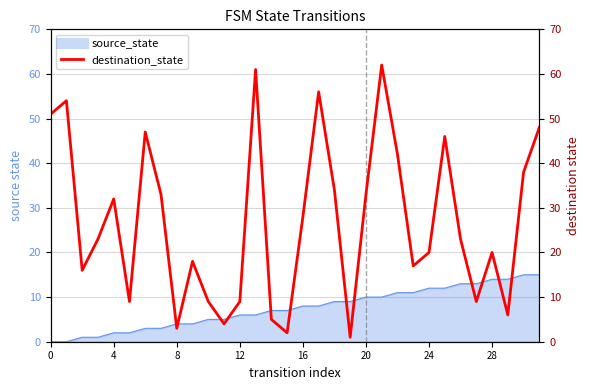

Reading left to right, extract all data points from this chart.

51	54	16	23	32	9	47	33	3	18	9	4	9	61	5	2	28	56	34	1	33	62	42	17	20	46	23	9	20	6	38	48